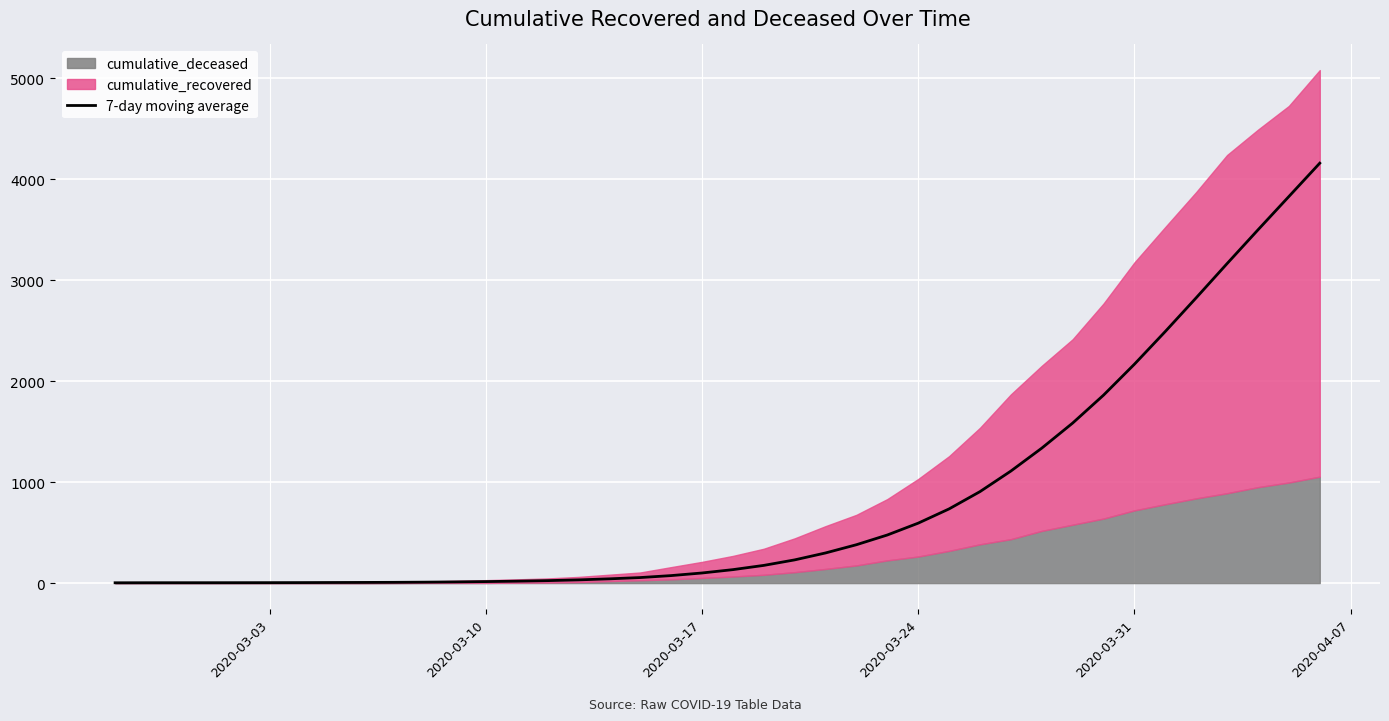

How many lines are shown in the chart?

1